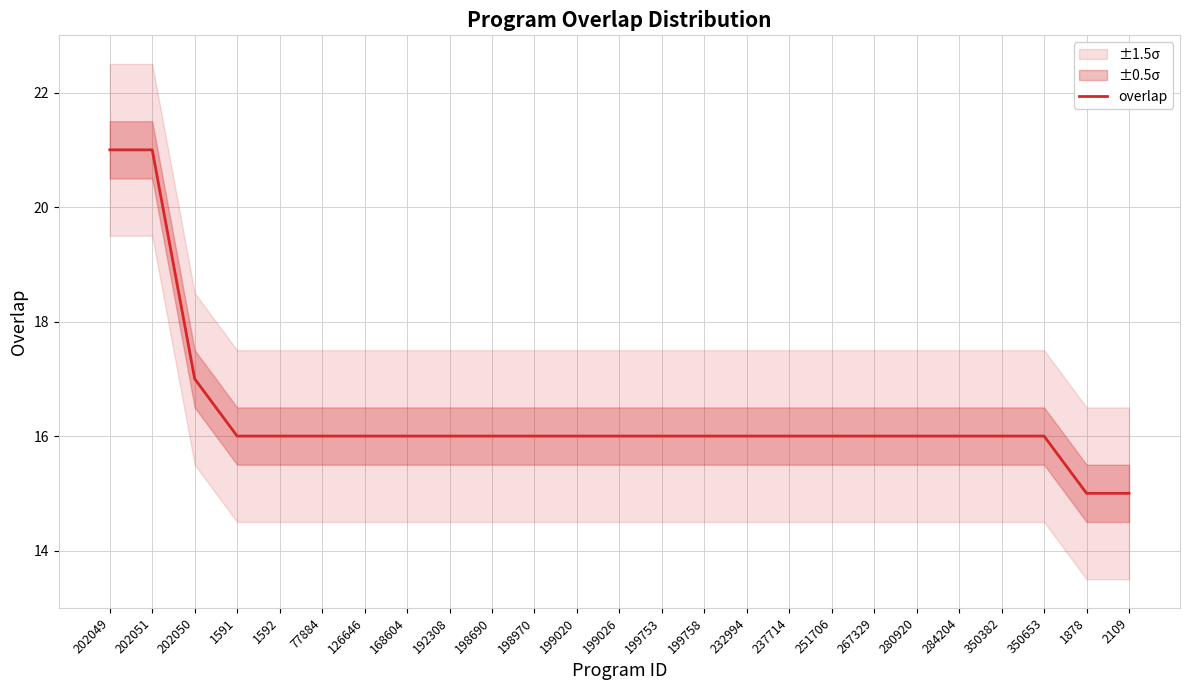

What is the maximum value shown in the chart?

21